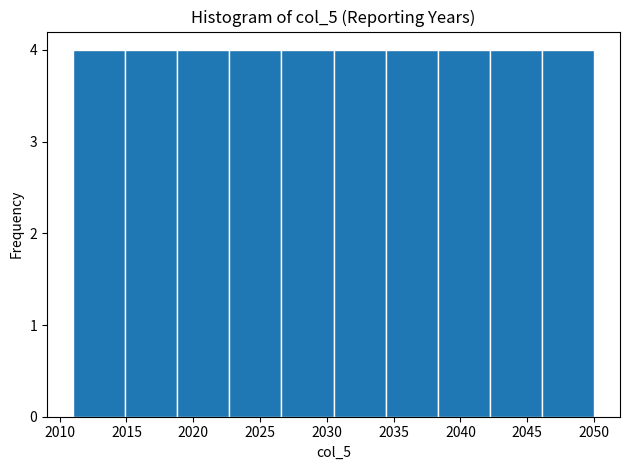

What is the height of the bar covering 2030.5 to 2034.4 on the x-axis? Neither the bar edges nor the heights are printed on the chart, so give them approximately, as read against the axes.

4